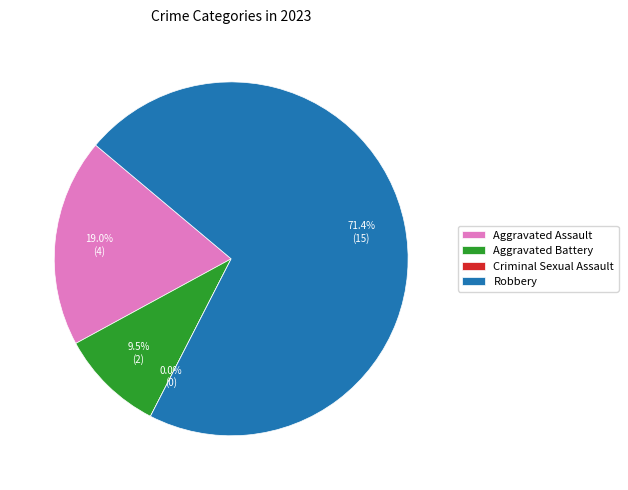

To the nearest percent, what is the difference between the Criminal Sexual Assault and Robbery slice percentages?

71%